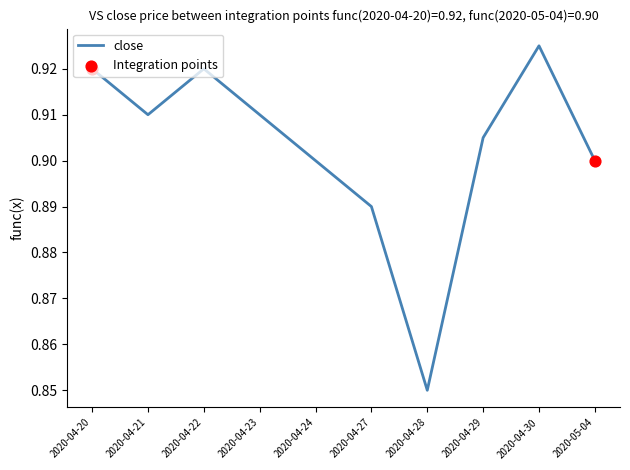

Where is the data nearest to the value 0?

2020-04-28